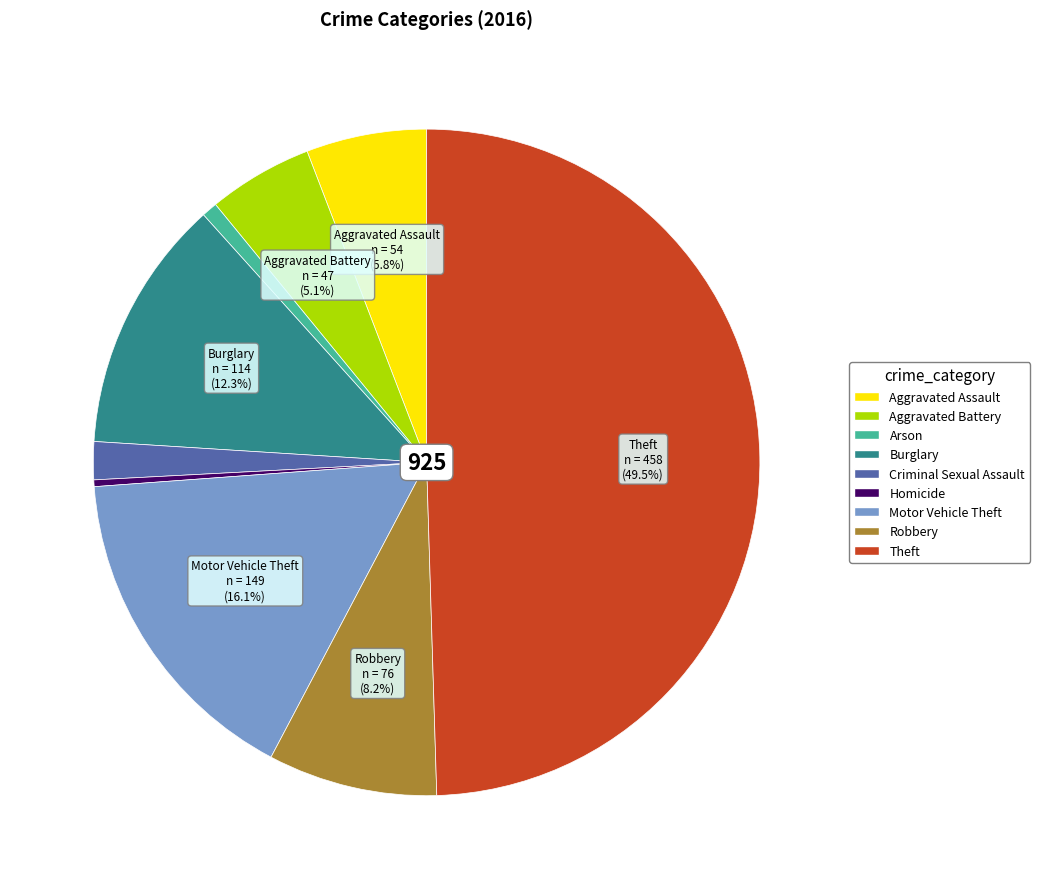

Count the number of slices in the pie.

9